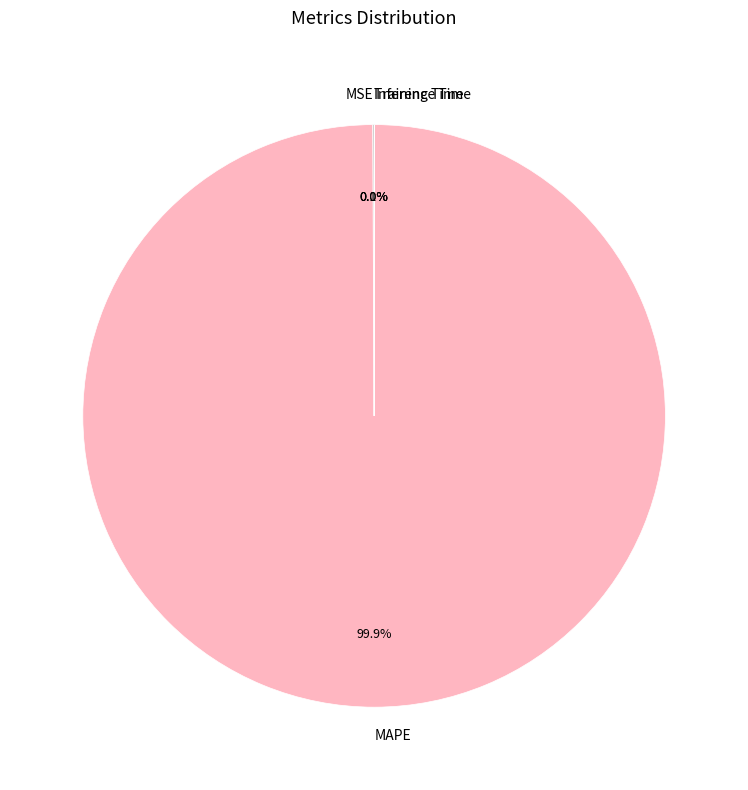

Is there any slice that represents more than half of the pie?

Yes